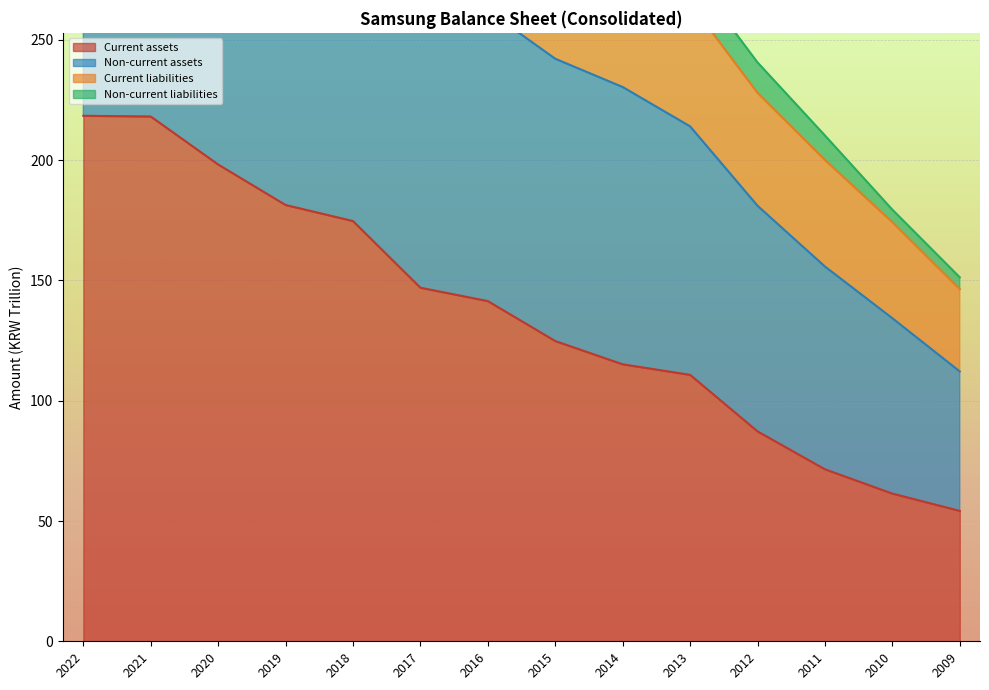

What is the lowest value of the Current assets series?

54.2